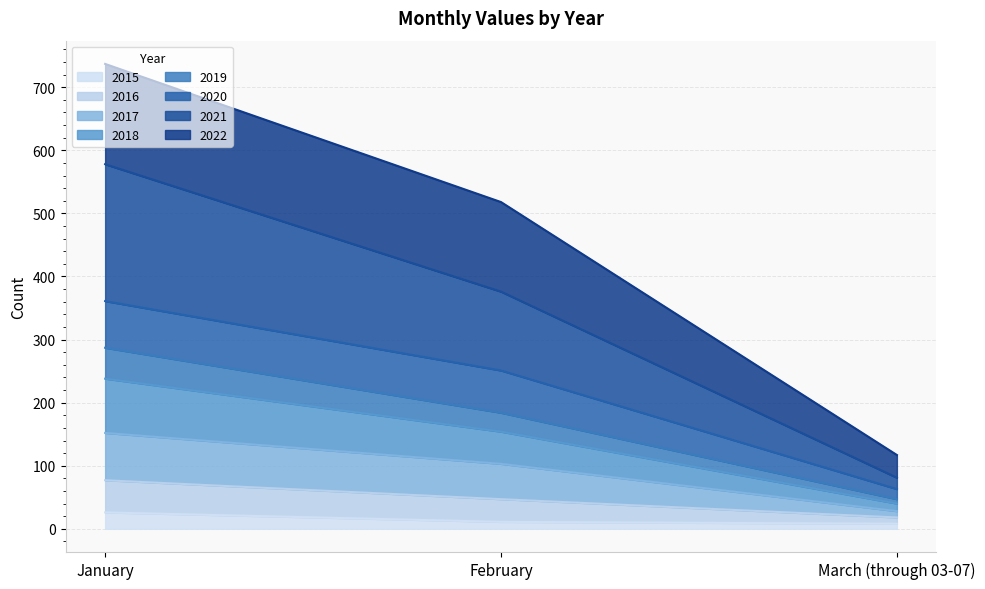

At which category is the sum across all series the highest?

January